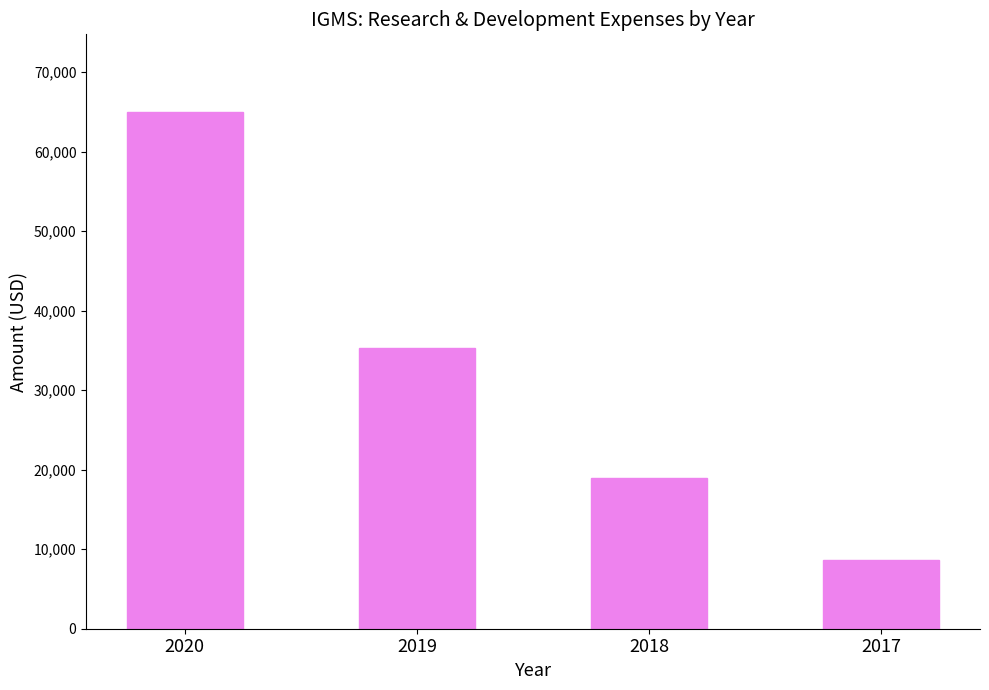

What is the value of the 3rd bar from the left?

19000